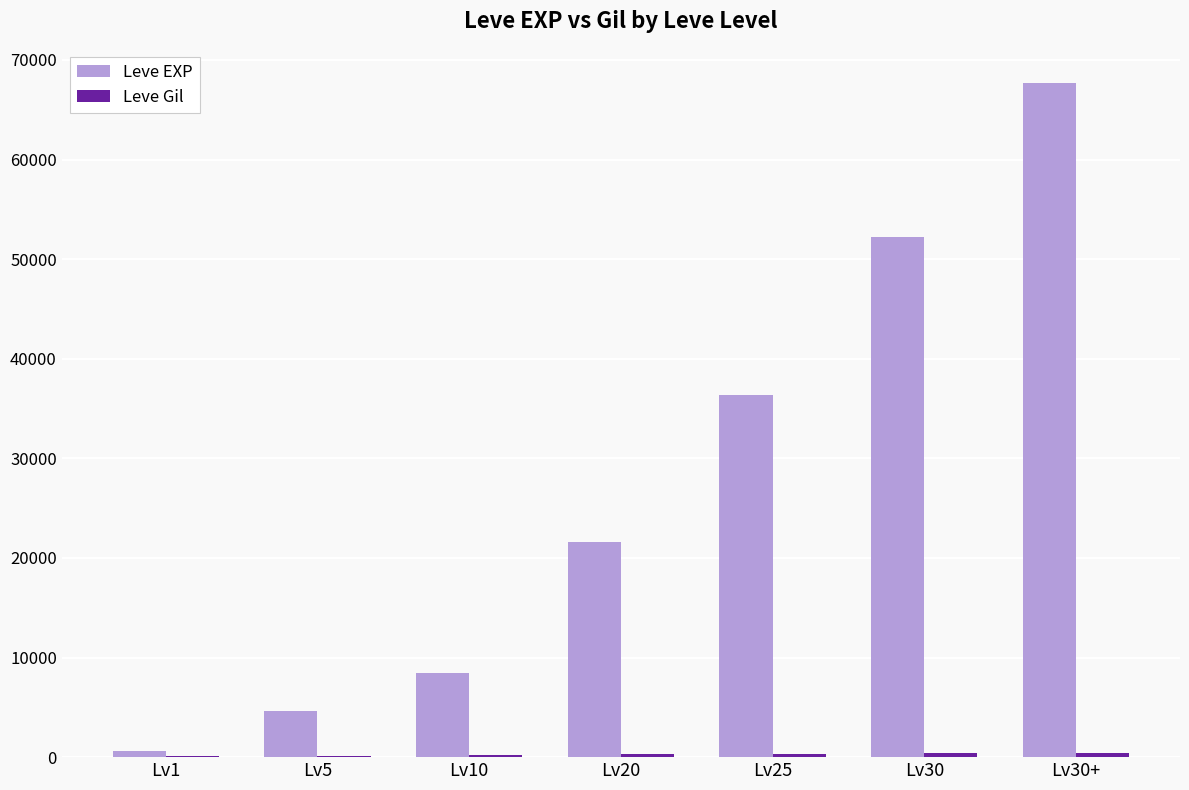

Which series has the largest total across all categories?

Leve EXP